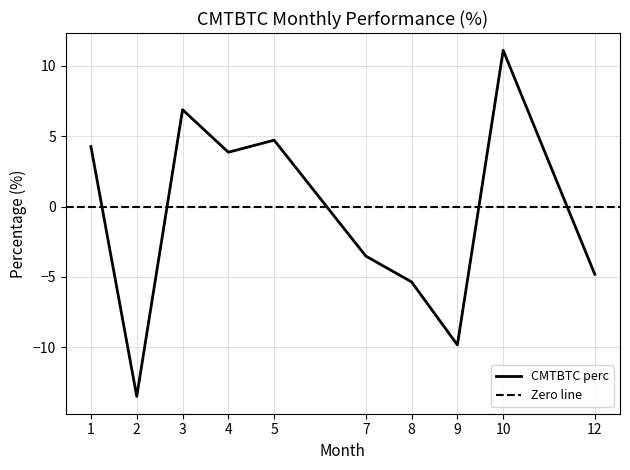

Reading left to right, transcribe all the data shown in this chart.

4.3	-13.5	6.9	3.9	4.7	-3.5	-5.4	-9.8	11.1	-4.8